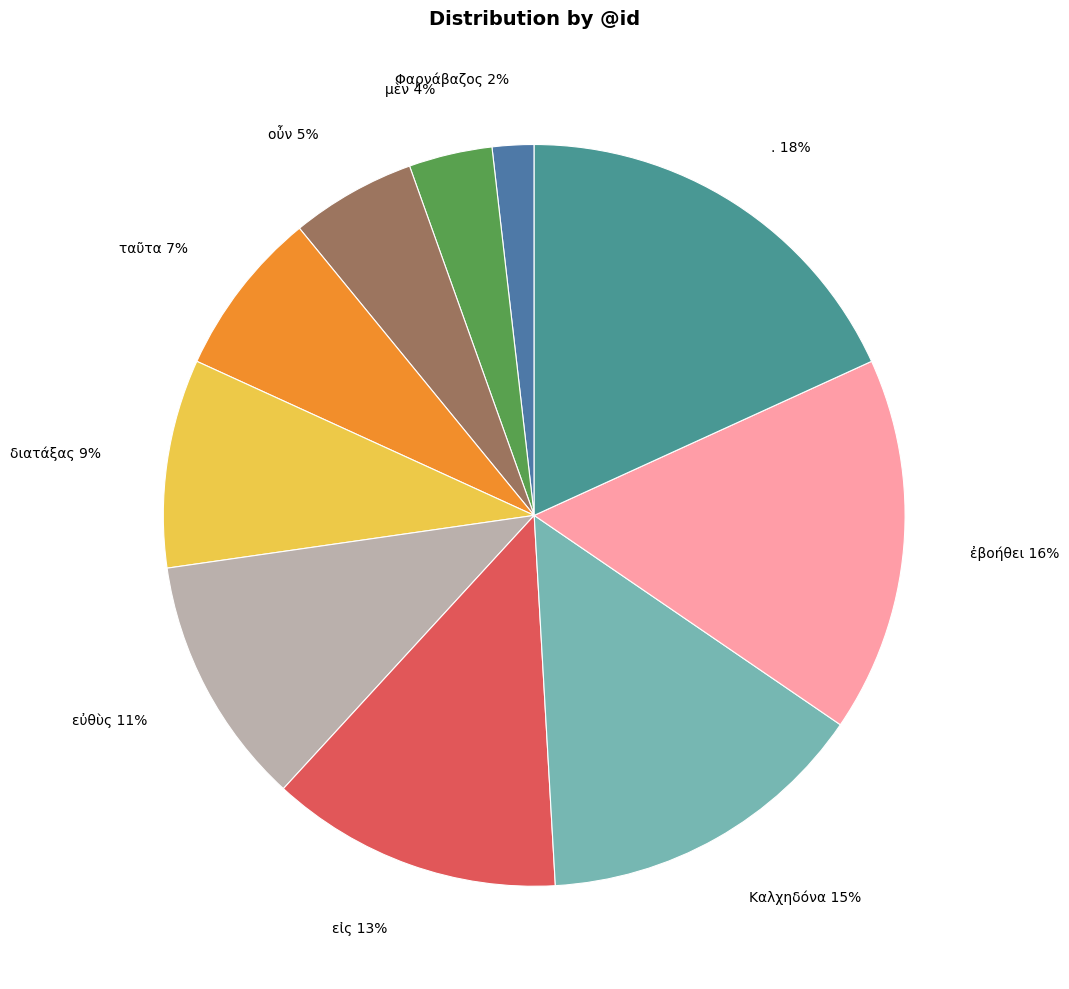

Which slice is the smallest?

Φαρνάβαζος